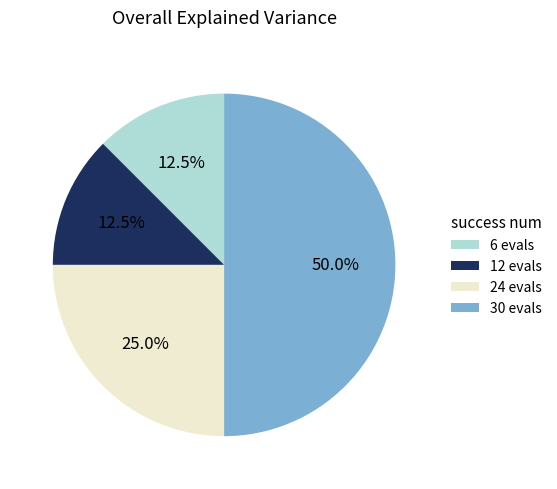

Combined, what portion of the pie is 24 evals and 12 evals?

37.5%